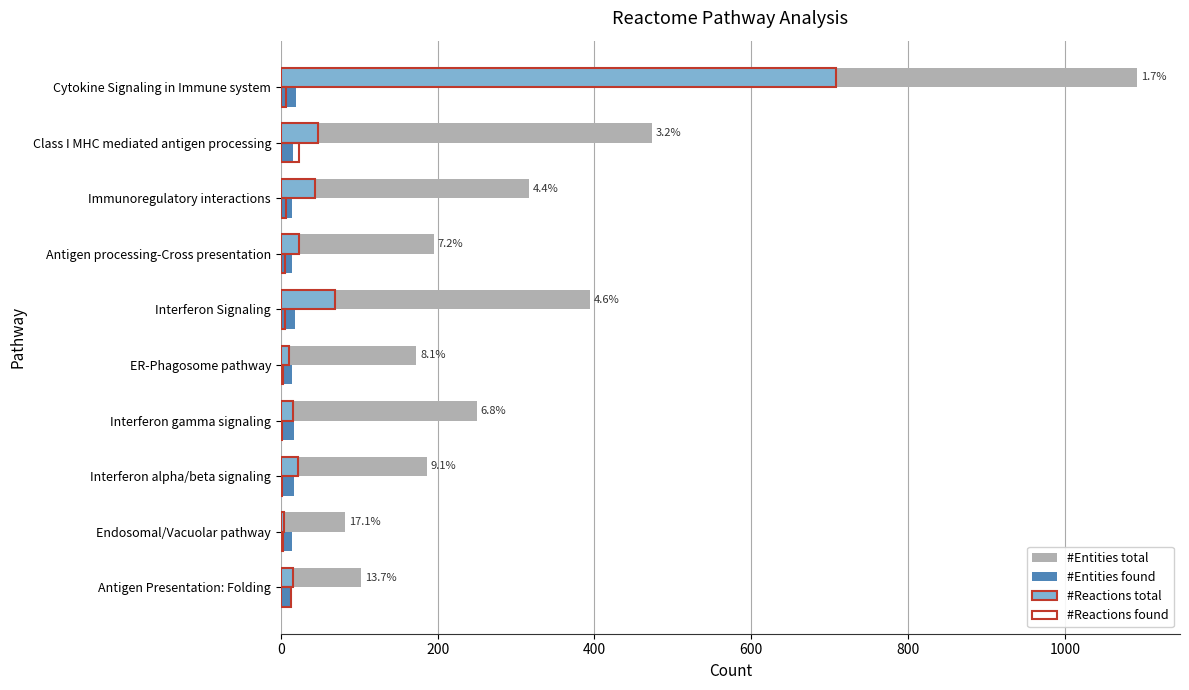

True or false: #Entities total has a value of 316 at Immunoregulatory interactions.

True